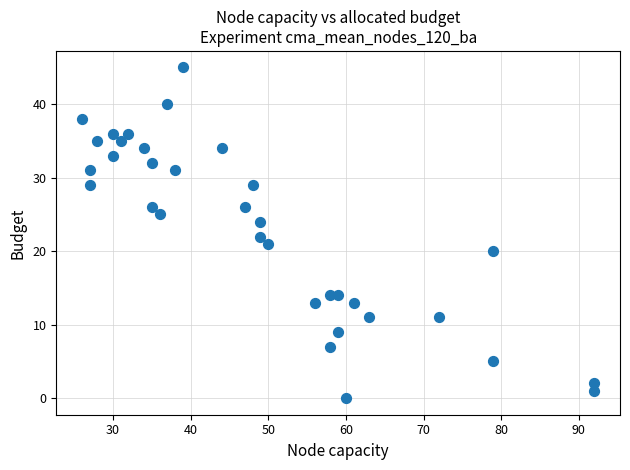

What is the range of X values (max minus min)?

66